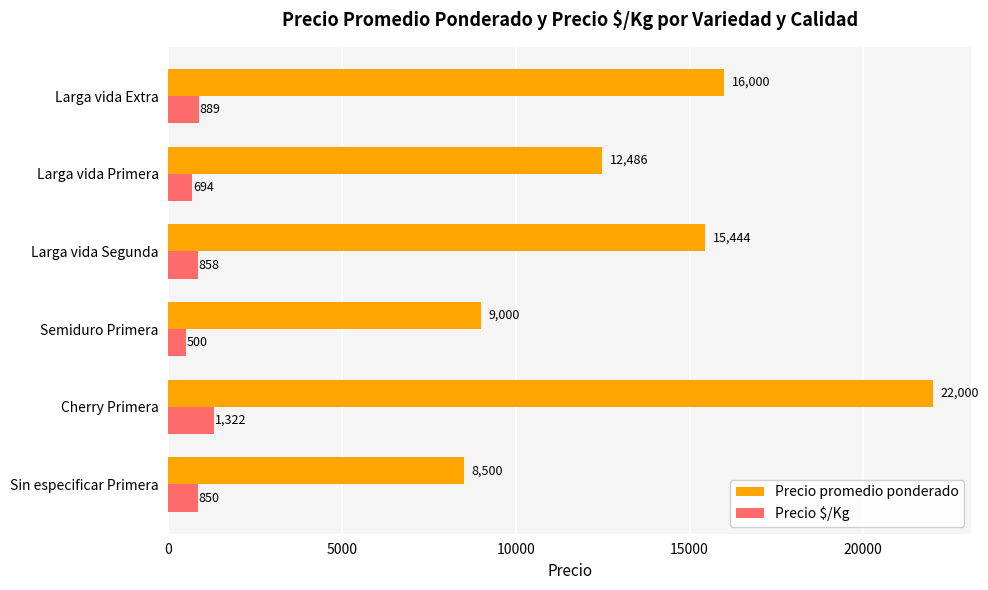

Which series has the widest spread of values?

Precio promedio ponderado